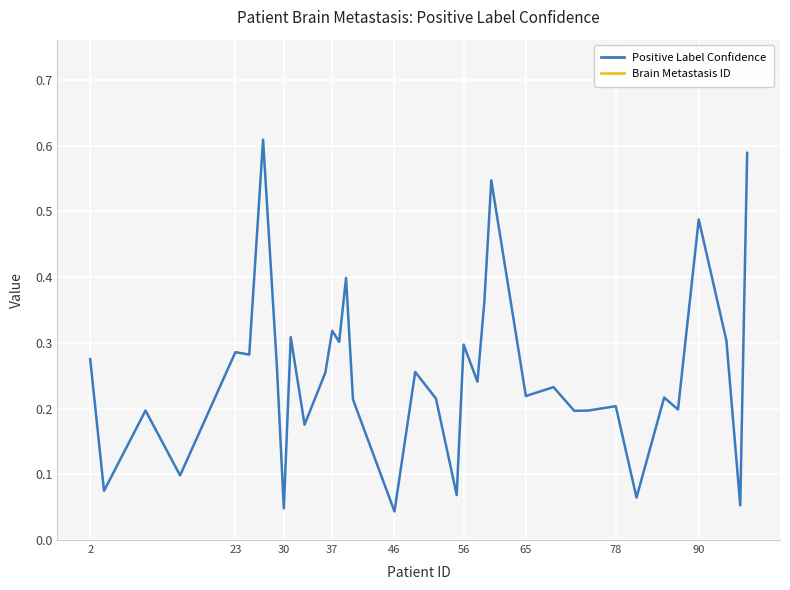

How many lines are shown in the chart?

2